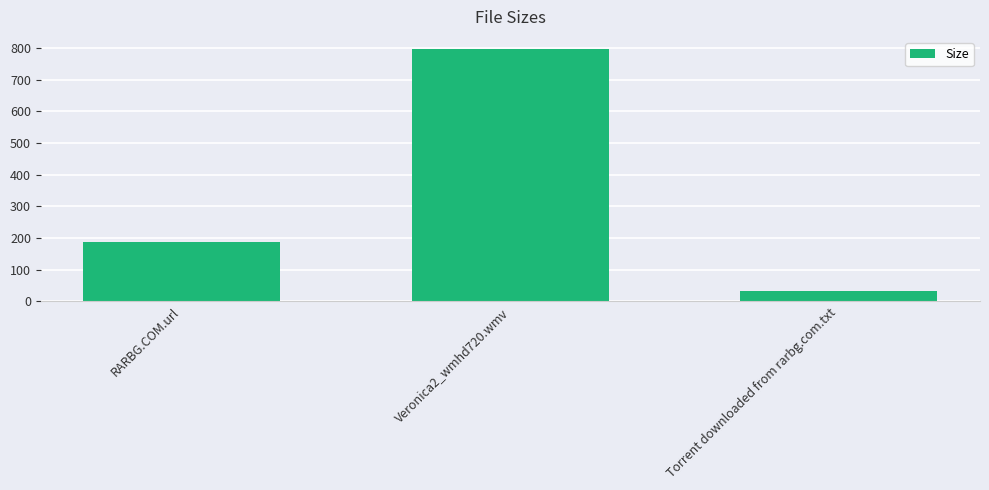

What is the minimum value shown in the chart?

33.0